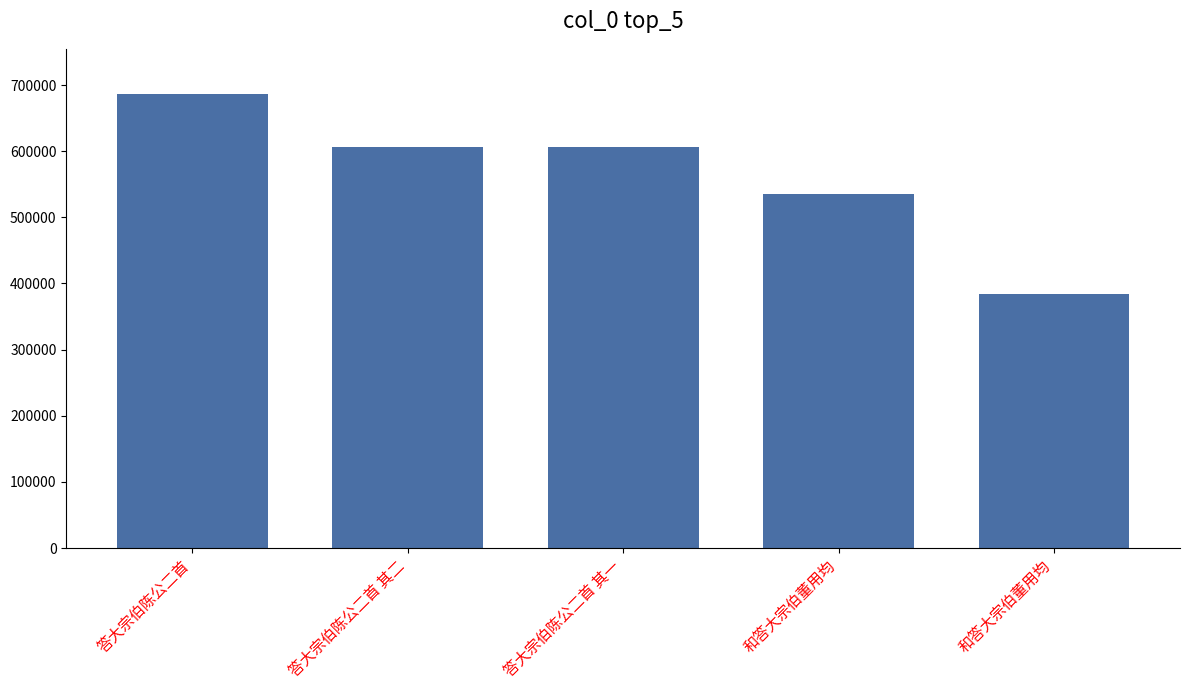

True or false: the data shows 383834 at 和答大宗伯董用均.

True